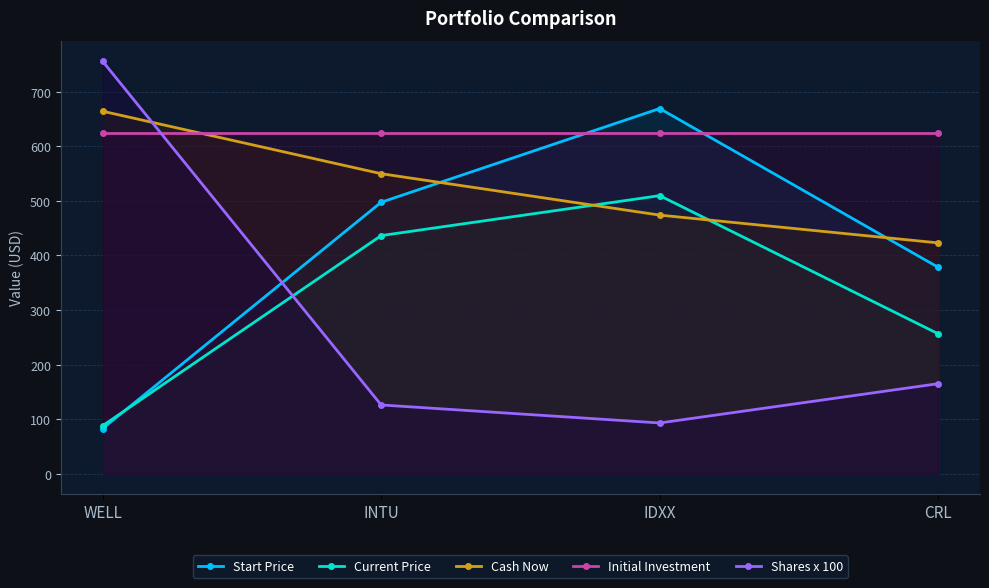

What is the label of the 2nd point from the left?

INTU